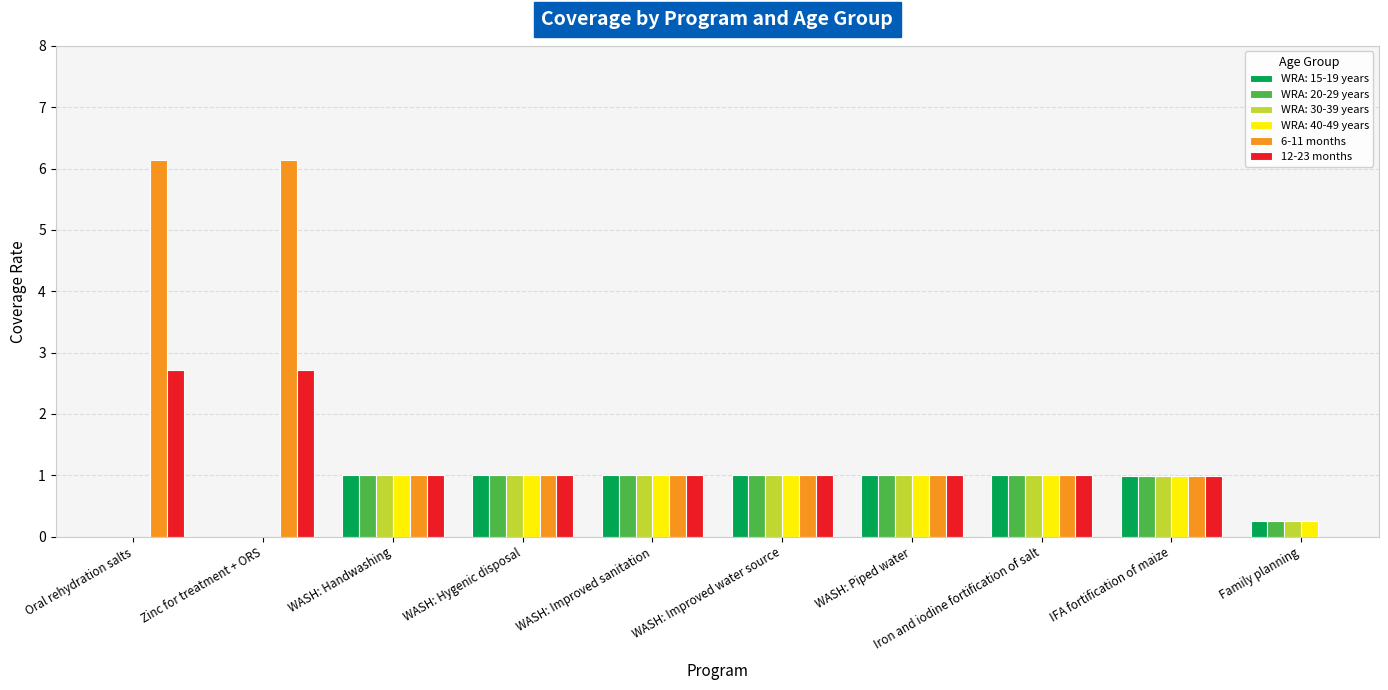

What is the sum of all 6-11 months values?

19.3